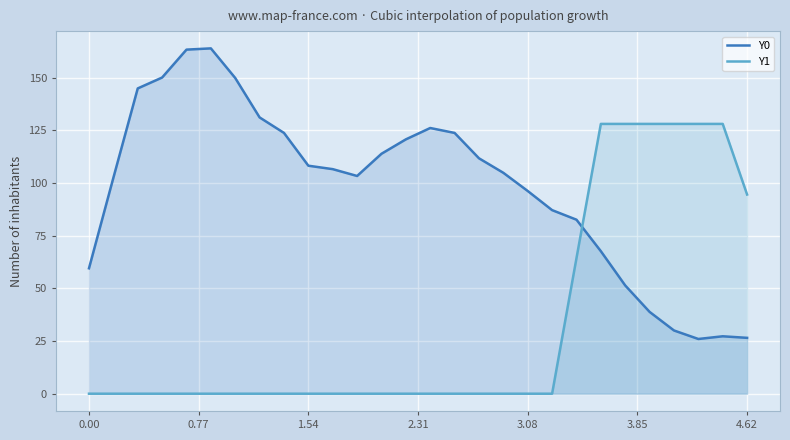

True or false: Y1 and Y0 cross at least once.

True